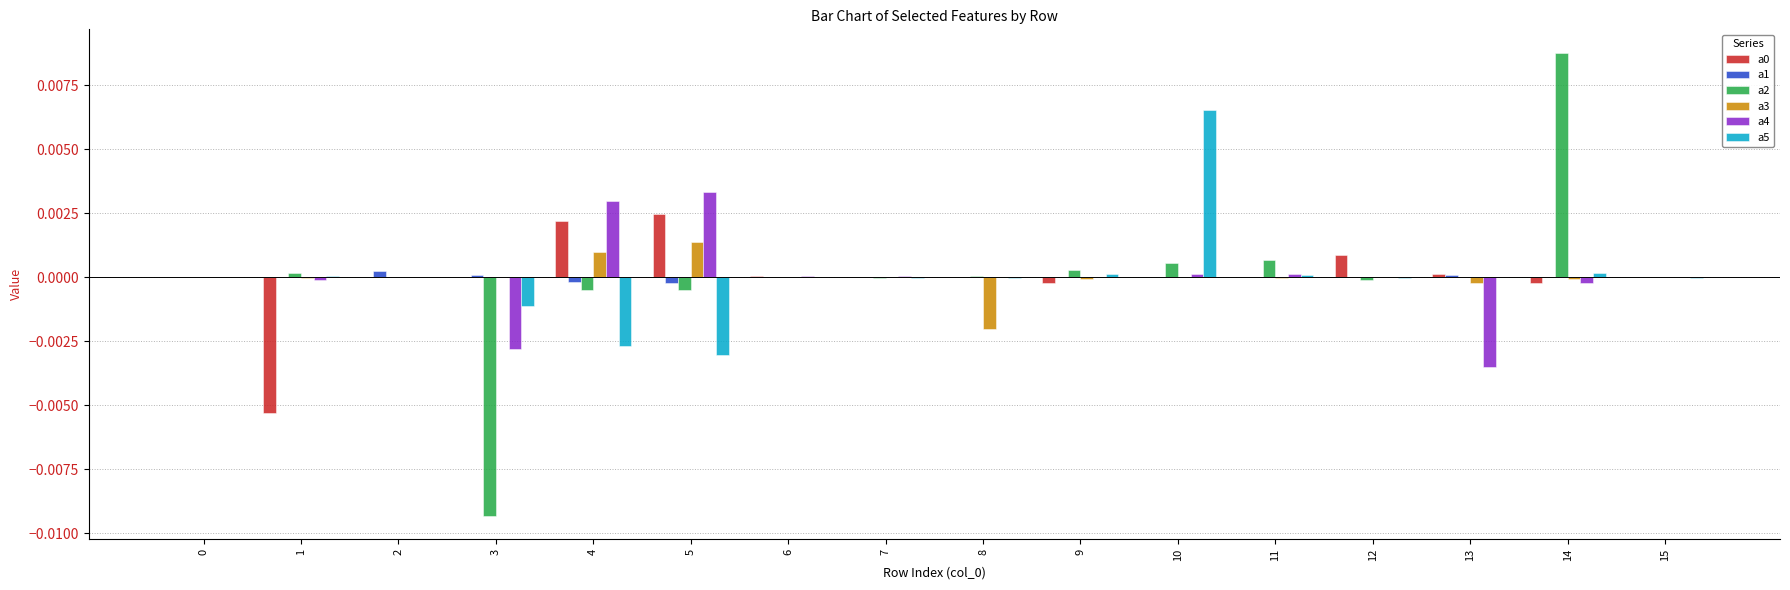

How many distinct data groups are displayed?

6